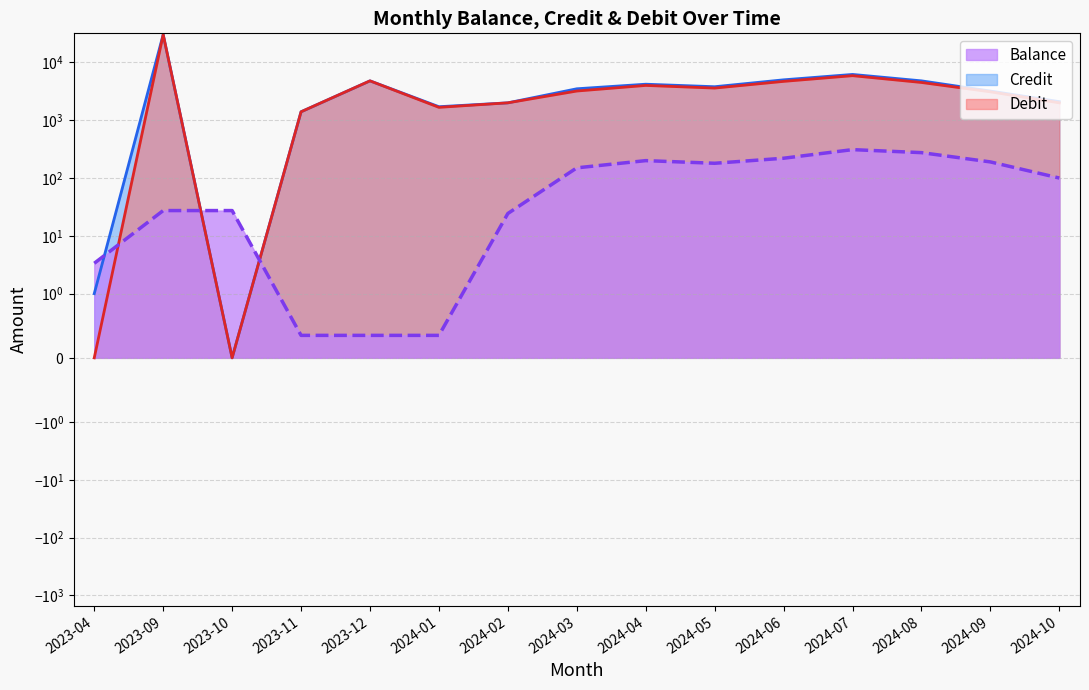

How many lines are shown in the chart?

3